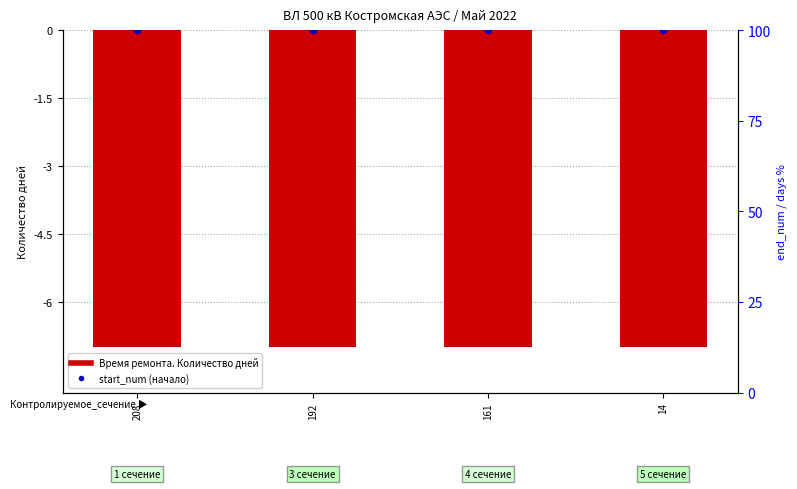

What is the total value across all series at 192?

193